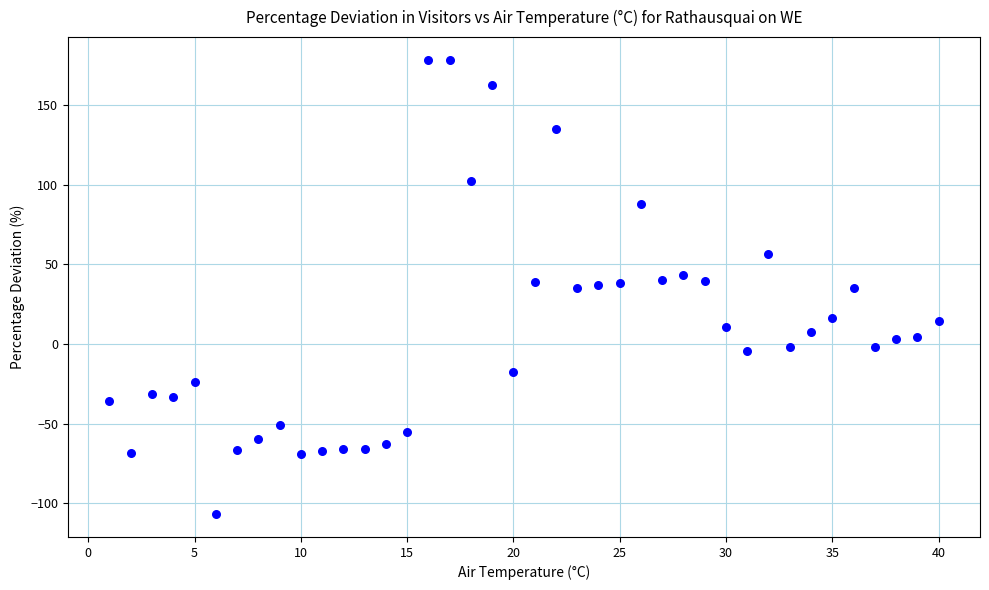

What is the range of Y values (max minus min)?

285.2